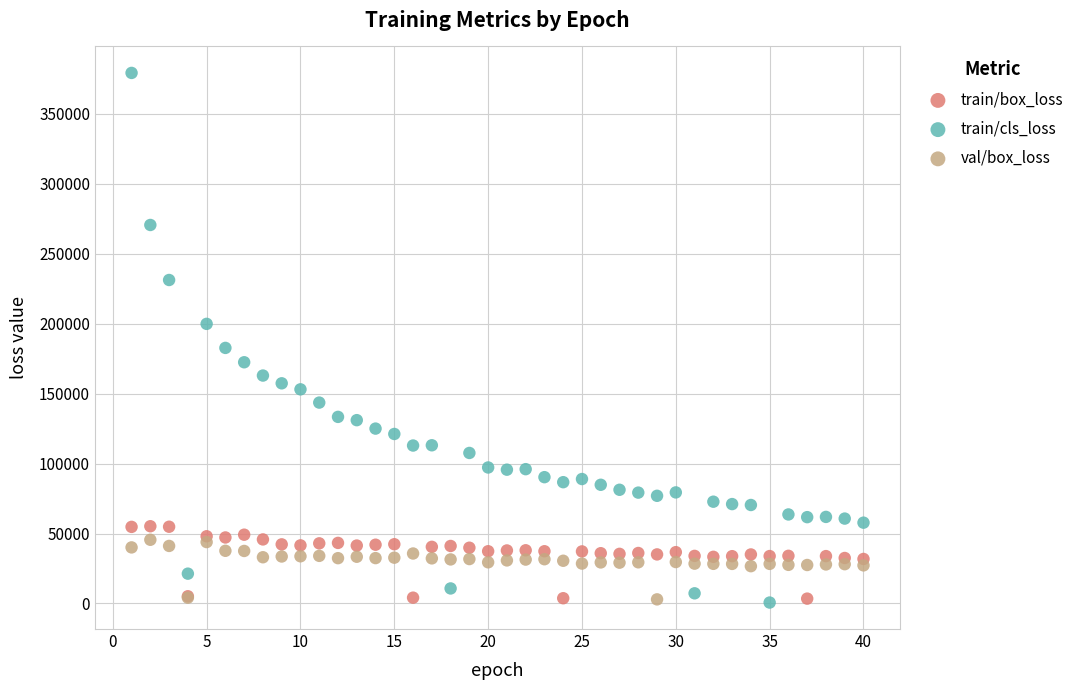

Which series contains the highest Y value?

train/cls_loss